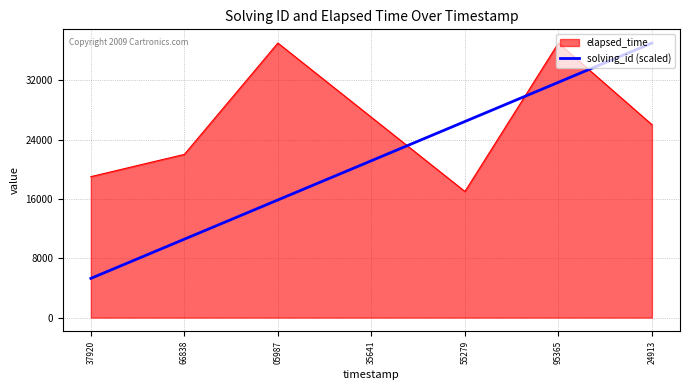

How many lines are shown in the chart?

2